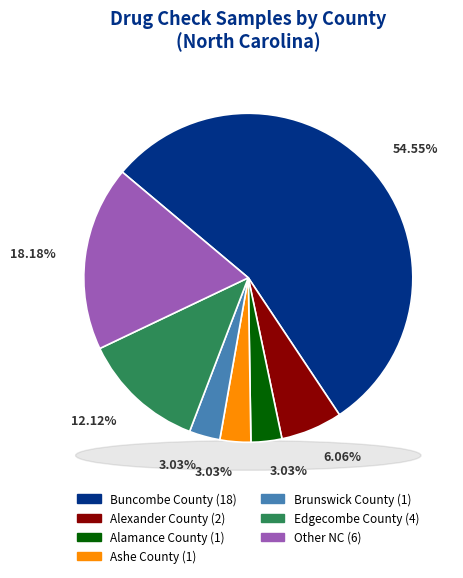

What is the largest slice in the pie chart?

Buncombe County